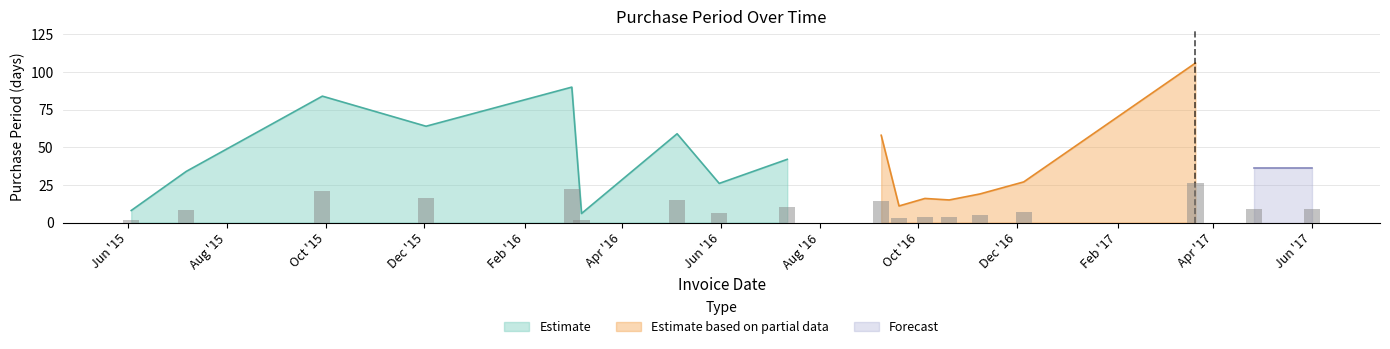

At which category does the chart reach its peak across all series?

2017-03-21